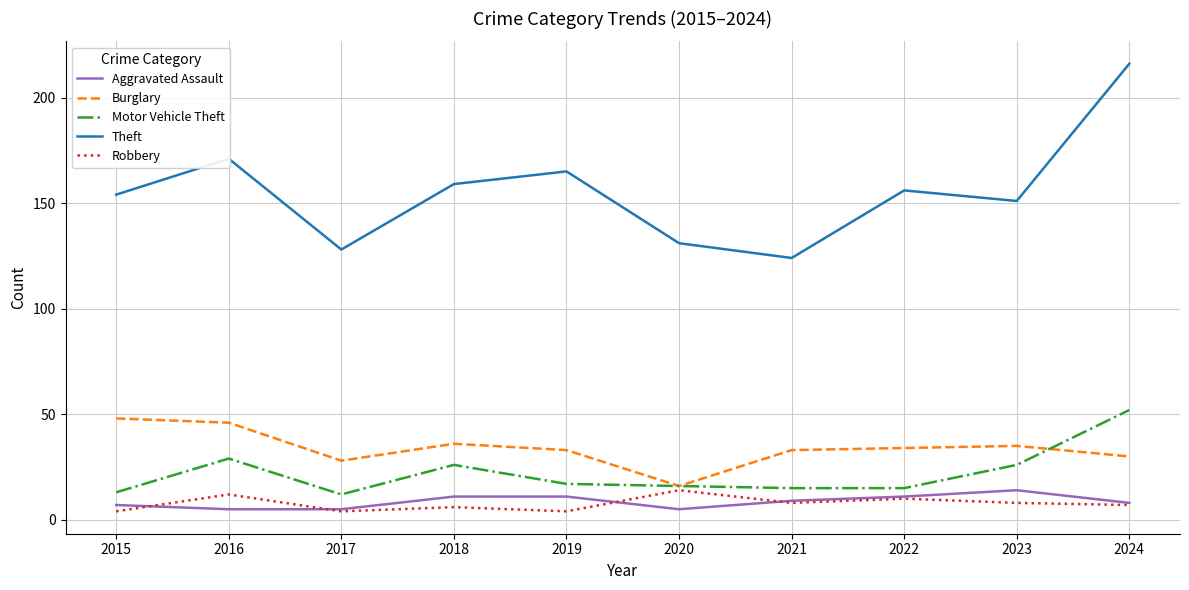

What are all the series names shown in the legend?

Aggravated Assault, Burglary, Motor Vehicle Theft, Theft, Robbery